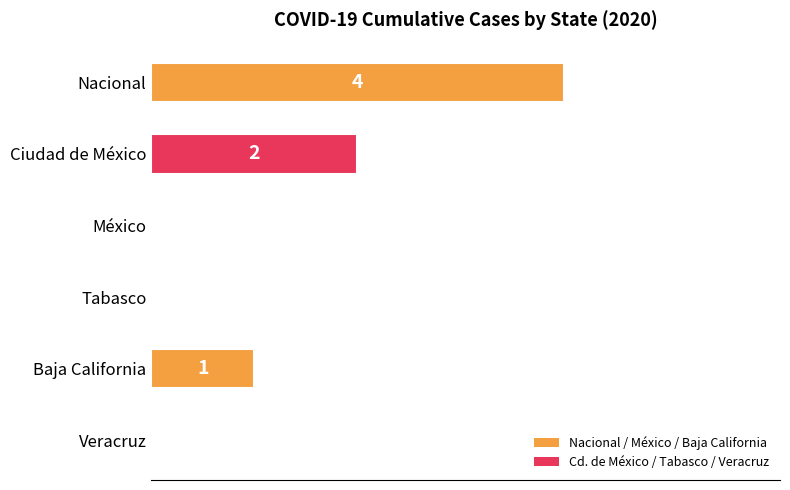

Reading bottom to top, what are all the values shown in this chart?

Veracruz=0	Baja California=1	Tabasco=0	México=0	Ciudad de México=2	Nacional=4